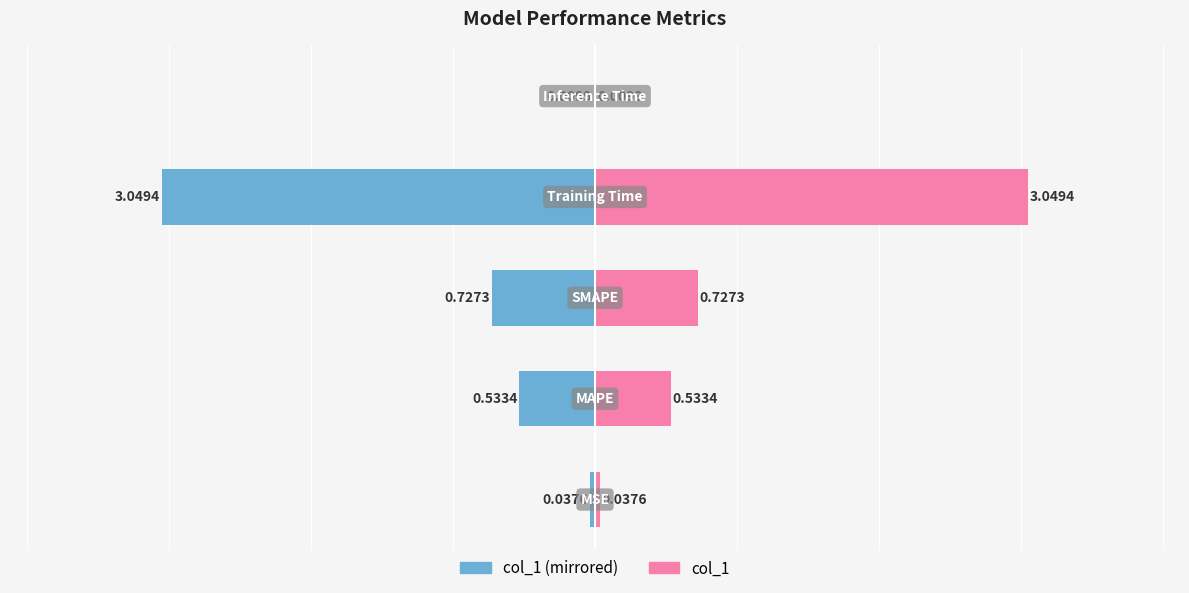

Reading left to right, extract all data points from this chart.

col_1 (left): -0.0	-0.5	-0.7	-3.0	-0.0
col_1 (right): 0.0	0.5	0.7	3.0	0.0